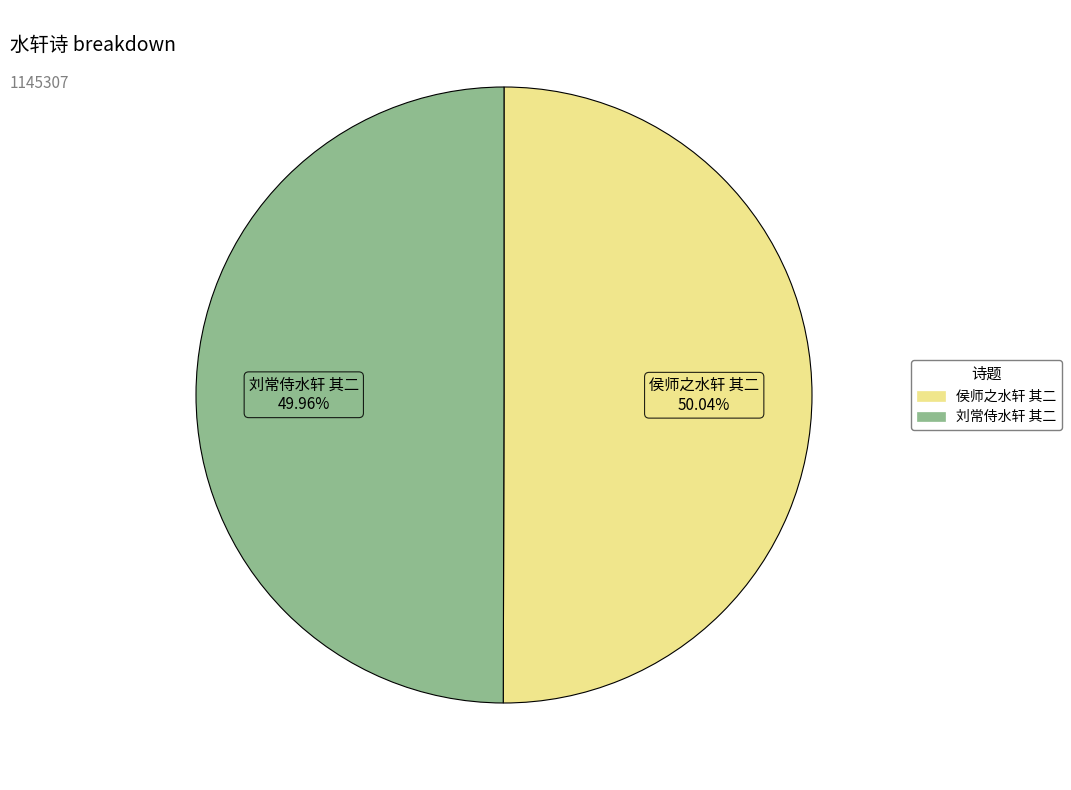

To the nearest percent, what portion does 侯师之水轩 其二 represent?

50%